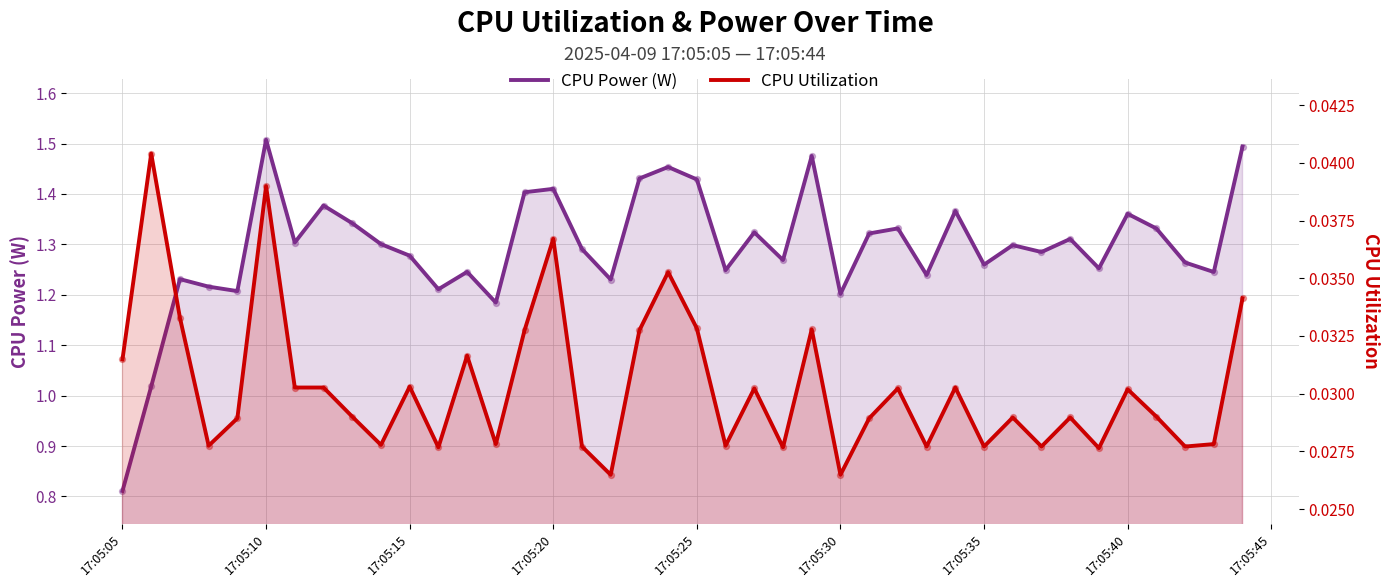

Which series contains the highest Y value?

CPU Power (W)